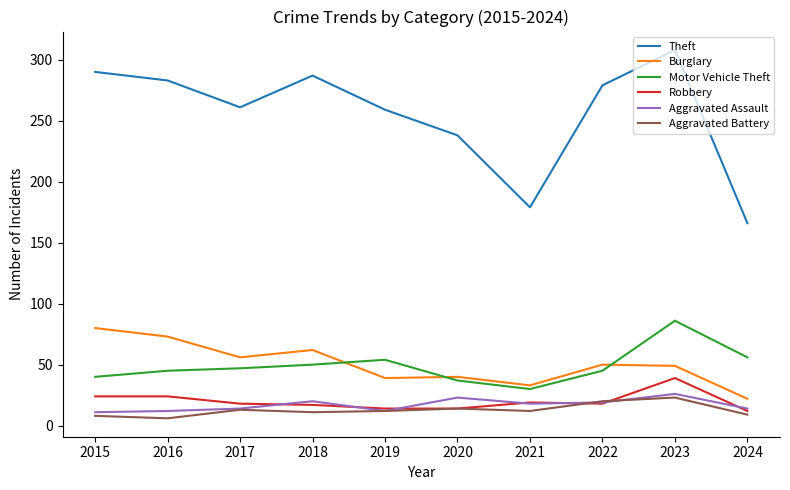

What is the sum of the Robbery values at 2021 and 2024?

31